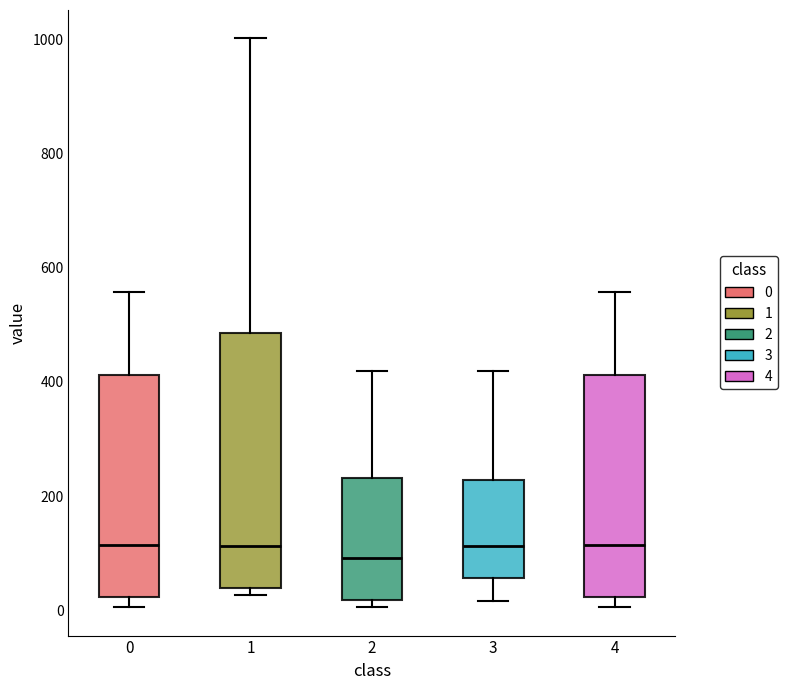

Where is the lower edge of the box at x = 3 on the y-axis? The values are not printed on the chart, so give them approximately, as read against the axis.

60